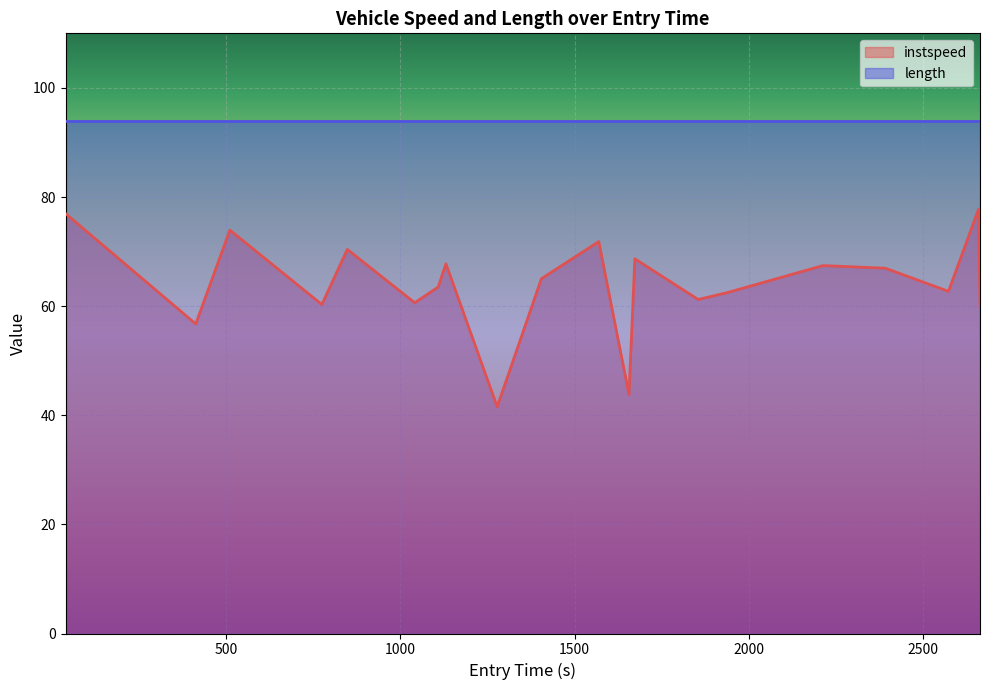

What is the average value?

64.0